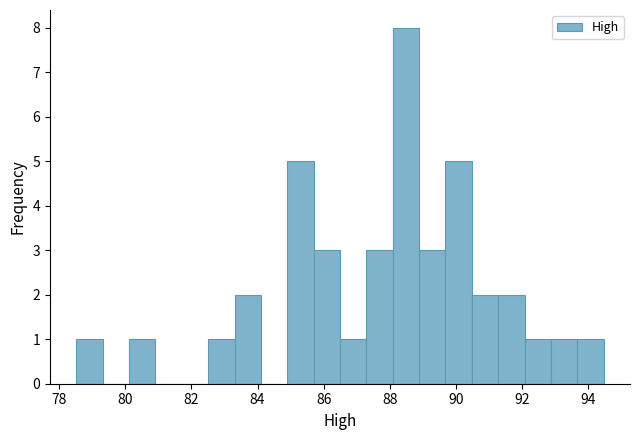

Around what value on the x-axis is the tallest bar? Give the approximate position of its centre, as read against the axis.

88.4